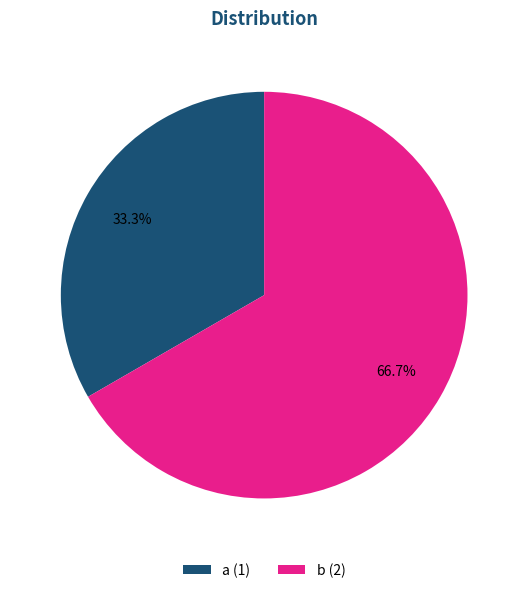

How many slices are in this pie chart?

2